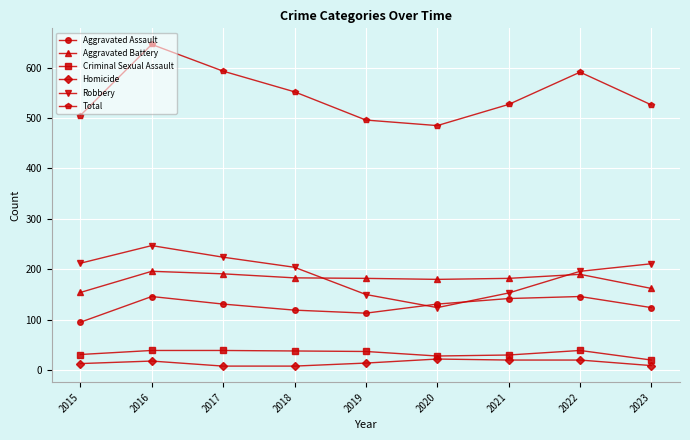

At how many categories does at least one series exceed 541?

4